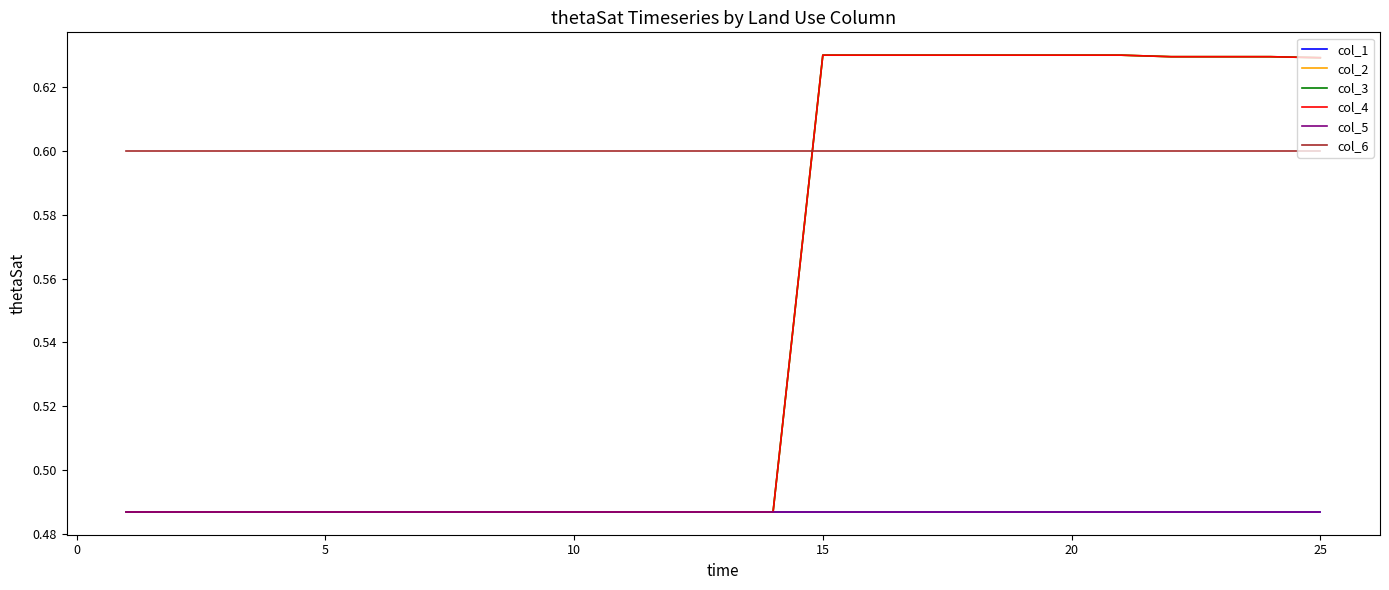

True or false: col_5 has more than 0 points higher than both neighbors.

True